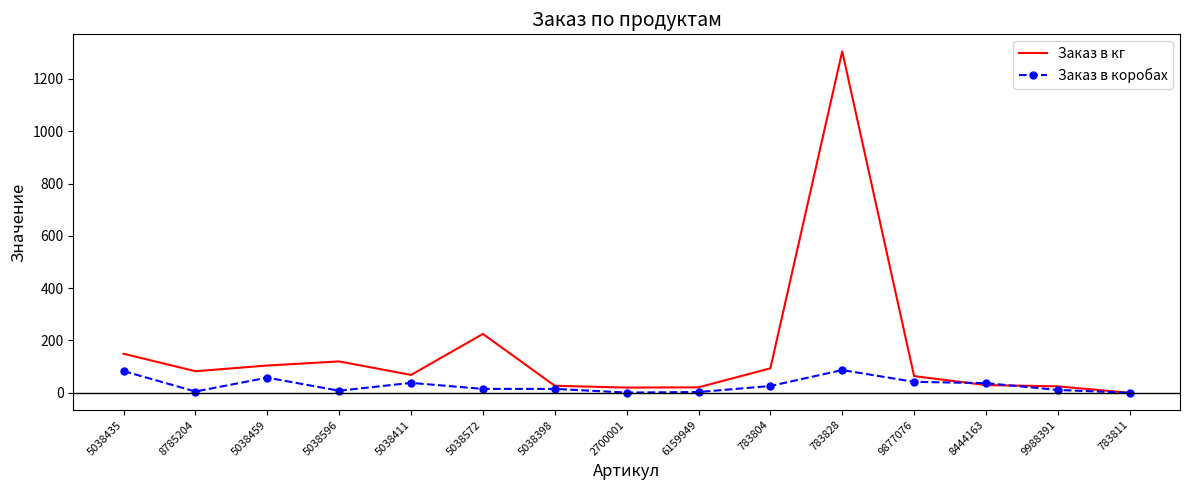

List the series in order of their peak value, lowest first.

Заказ в коробах, Заказ в кг